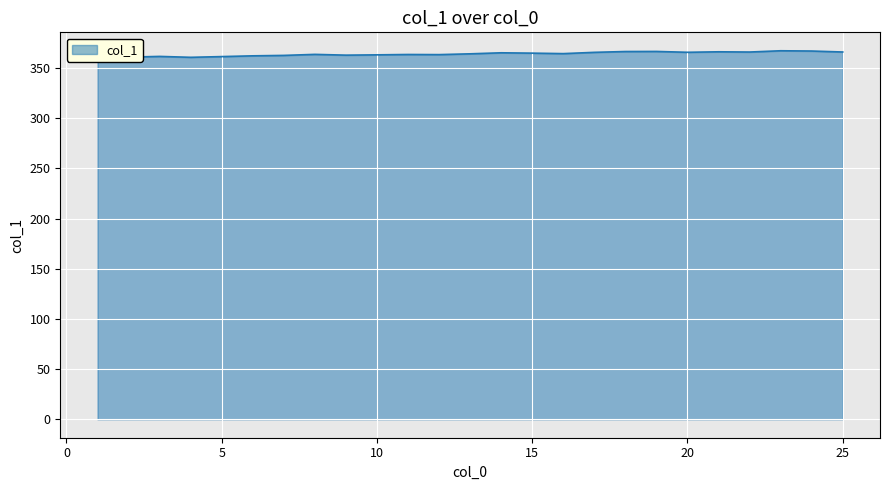

What is the change in value from 9 to 10?

+0.3